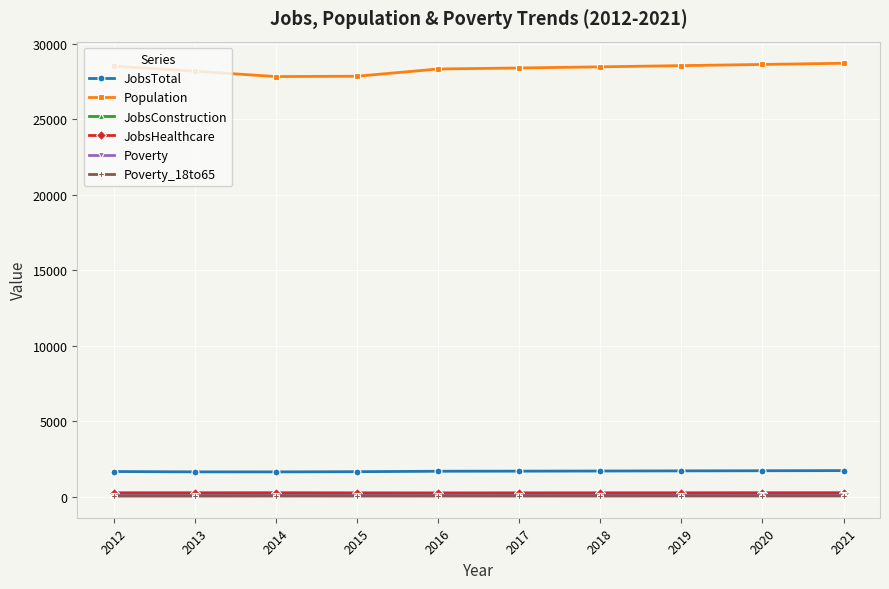

Which series has the largest total across all categories?

Population